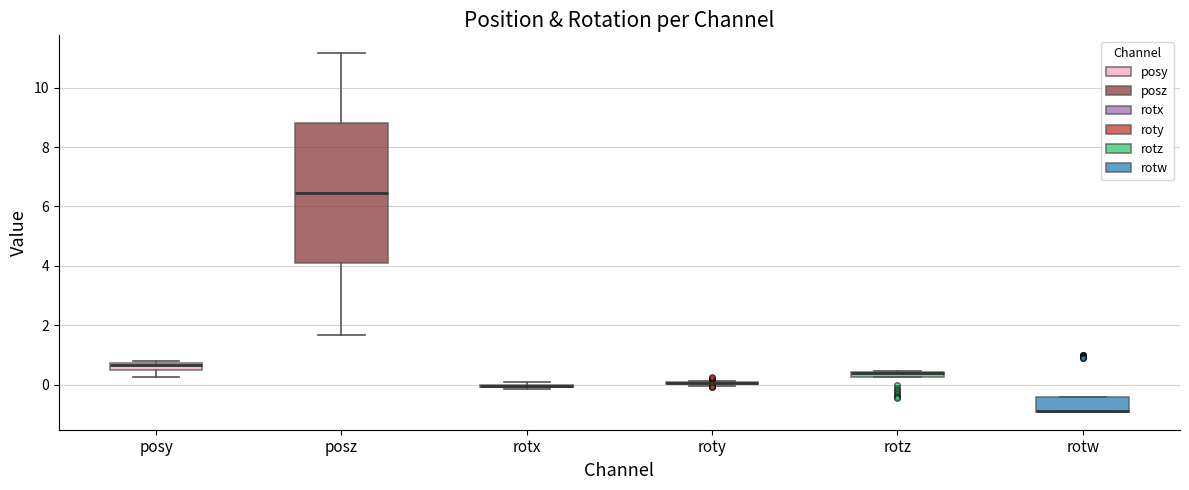

Where is the upper edge of the box for rotz on the y-axis? The values are not printed on the chart, so give them approximately, as read against the axis.

0.4